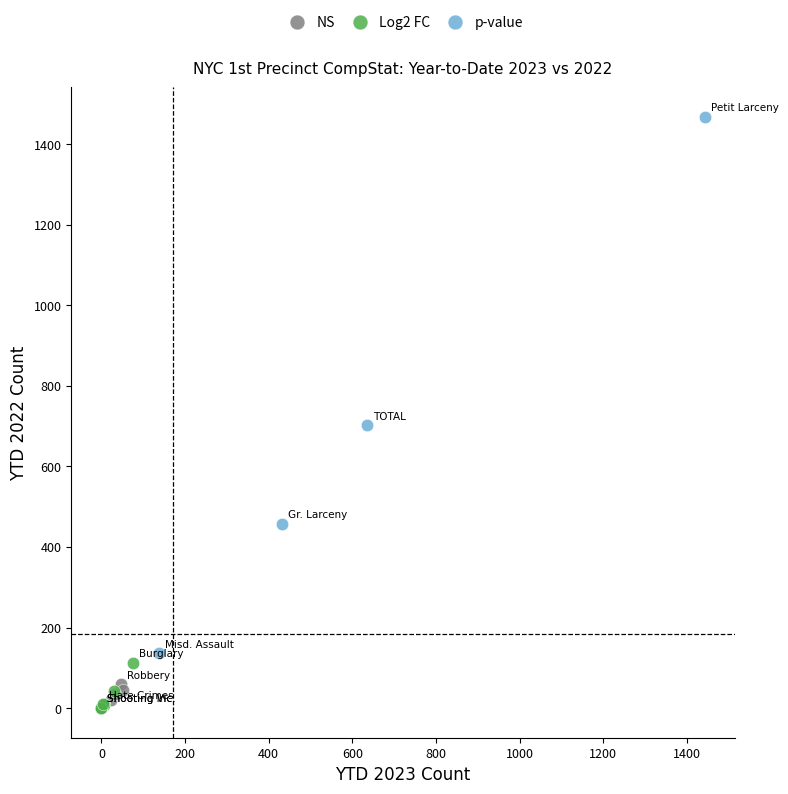

Which series reaches the maximum Y coordinate?

p-value